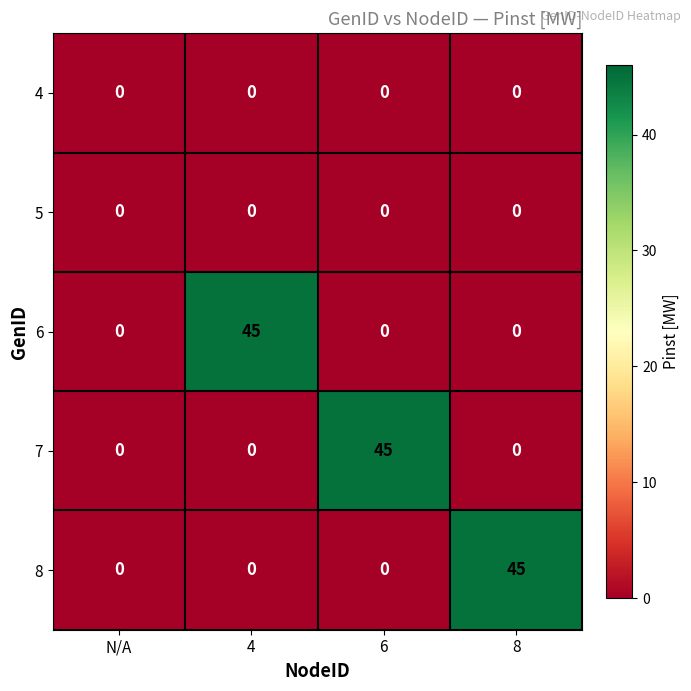

What is the spread (max minus min) of values at 6?

45